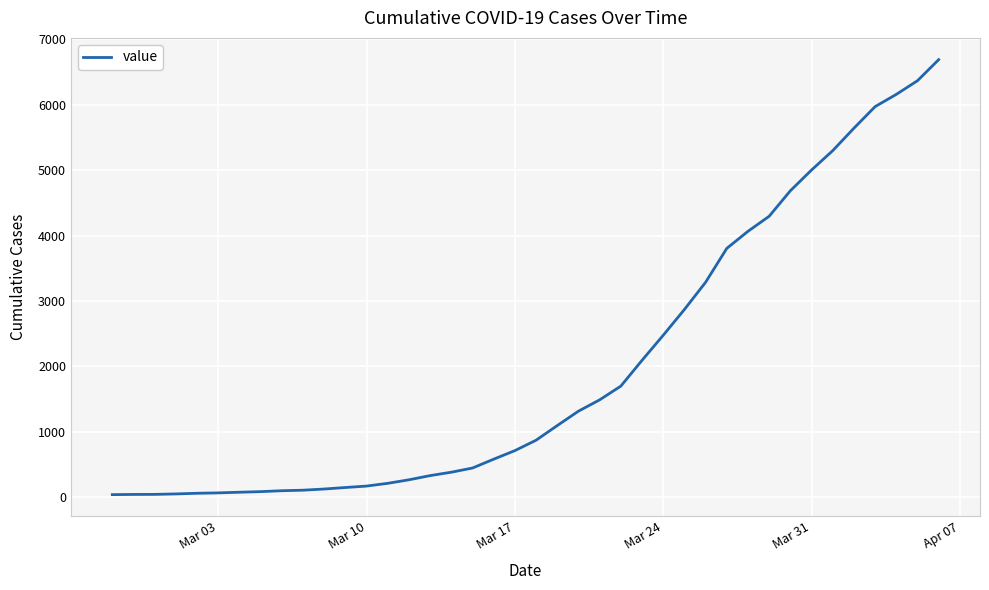

What is the maximum value shown in the chart?

6690